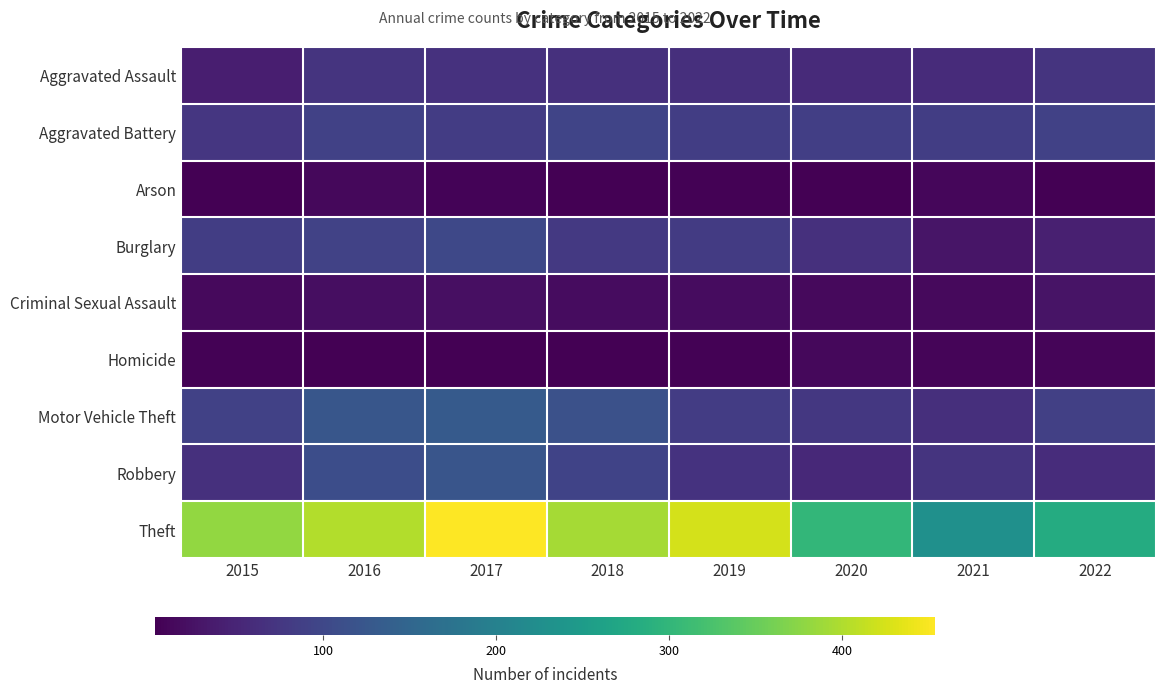

How many distinct data groups are displayed?

9